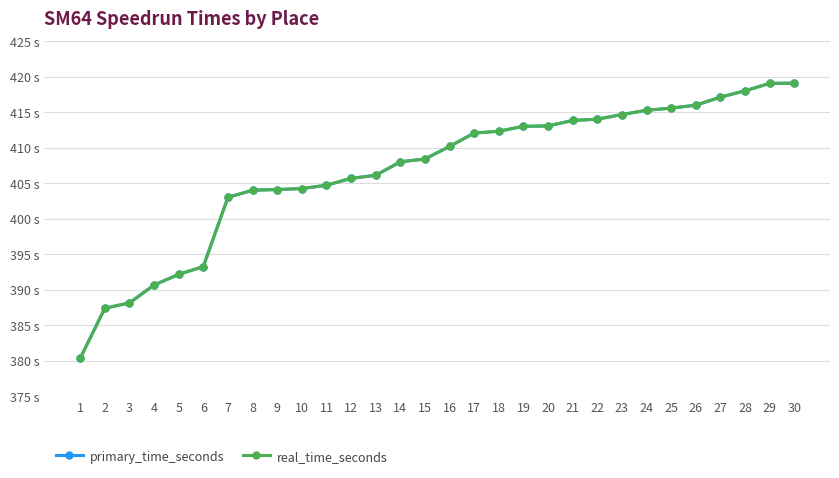

Reading left to right, transcribe all the data shown in this chart.

primary_time_seconds: 1=380.3	2=387.4	3=388.1	4=390.6	5=392.1	6=393.2	7=403.0	8=404.0	9=404.1	10=404.2	11=404.7	12=405.7	13=406.1	14=408.0	15=408.4	16=410.2	17=412.1	18=412.3	19=413.0	20=413.1	21=413.8	22=414.0	23=414.7	24=415.3	25=415.6	26=416.0	27=417.1	28=418.0	29=419.1	30=419.1
real_time_seconds: 1=380.3	2=387.4	3=388.1	4=390.6	5=392.1	6=393.2	7=403.0	8=404.0	9=404.1	10=404.2	11=404.7	12=405.7	13=406.1	14=408.0	15=408.4	16=410.2	17=412.1	18=412.3	19=413.0	20=413.1	21=413.8	22=414.0	23=414.7	24=415.3	25=415.6	26=416.0	27=417.1	28=418.0	29=419.1	30=419.1